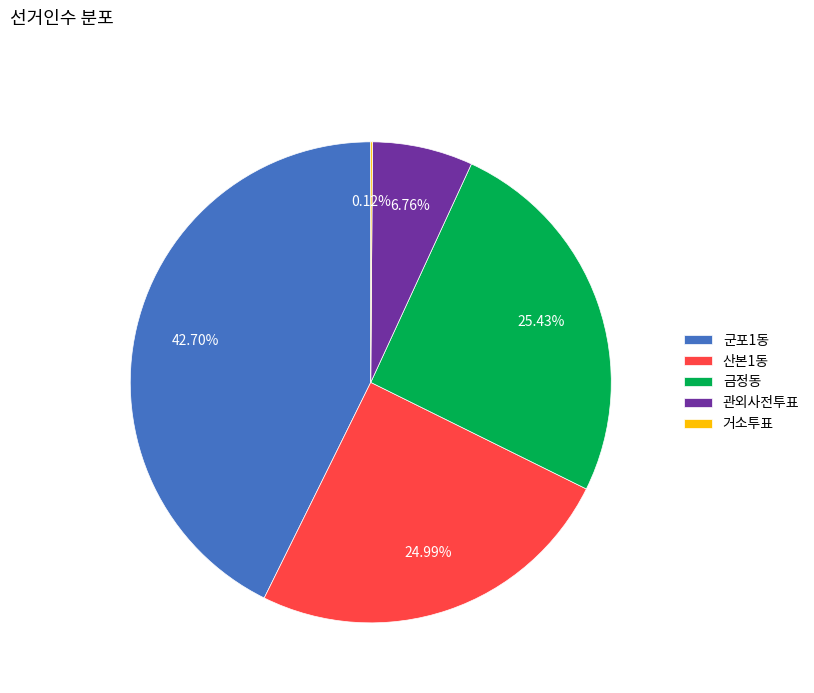

Does any single category account for the majority?

No